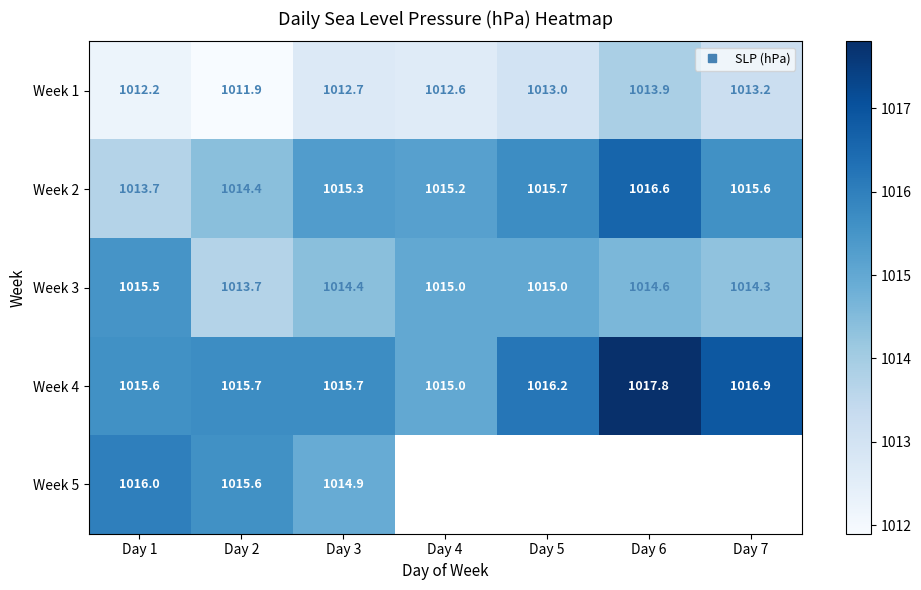

What is the lowest value of the Week 3 series?

1013.7